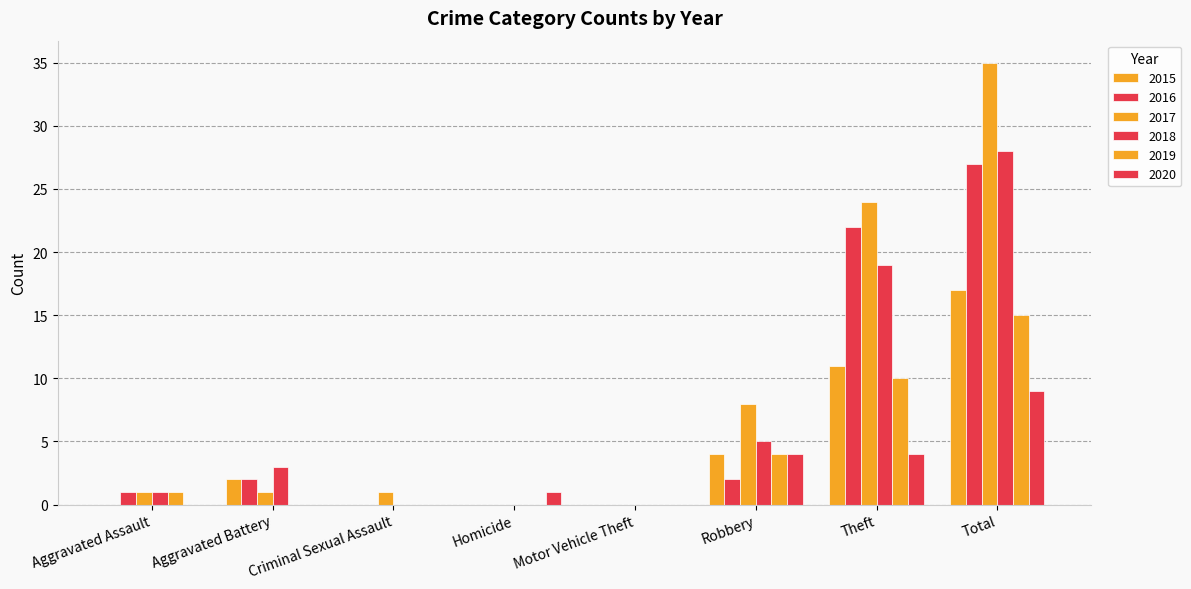

What is the difference between the second highest and minimum values in the 2015 series?

11